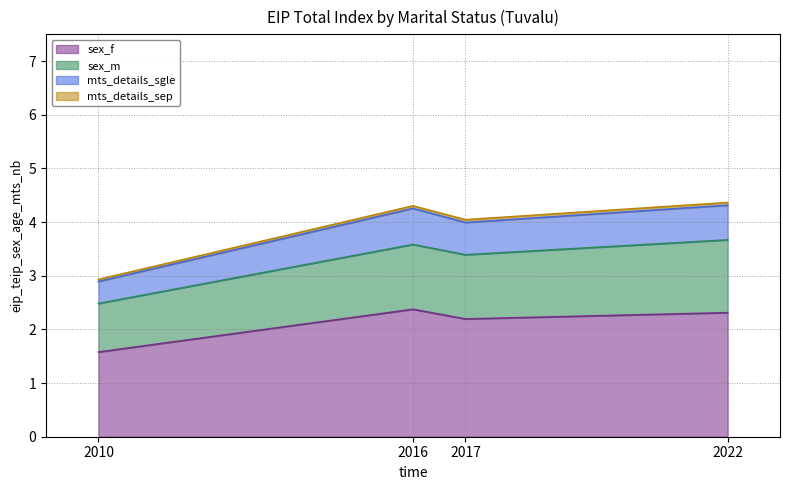

True or false: mts_details_sgle and sex_f intersect in this chart.

False